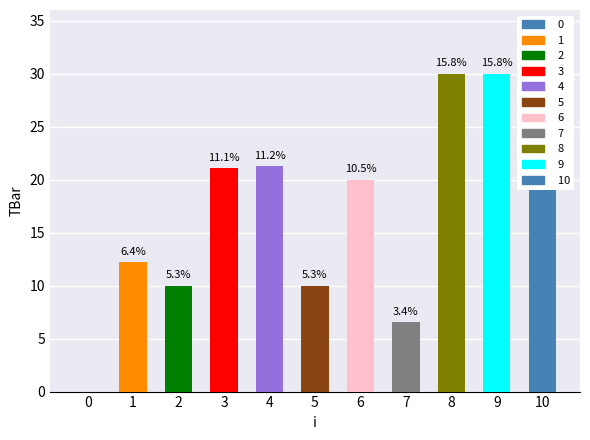

What is the value of the 5th bar from the left?

21.3